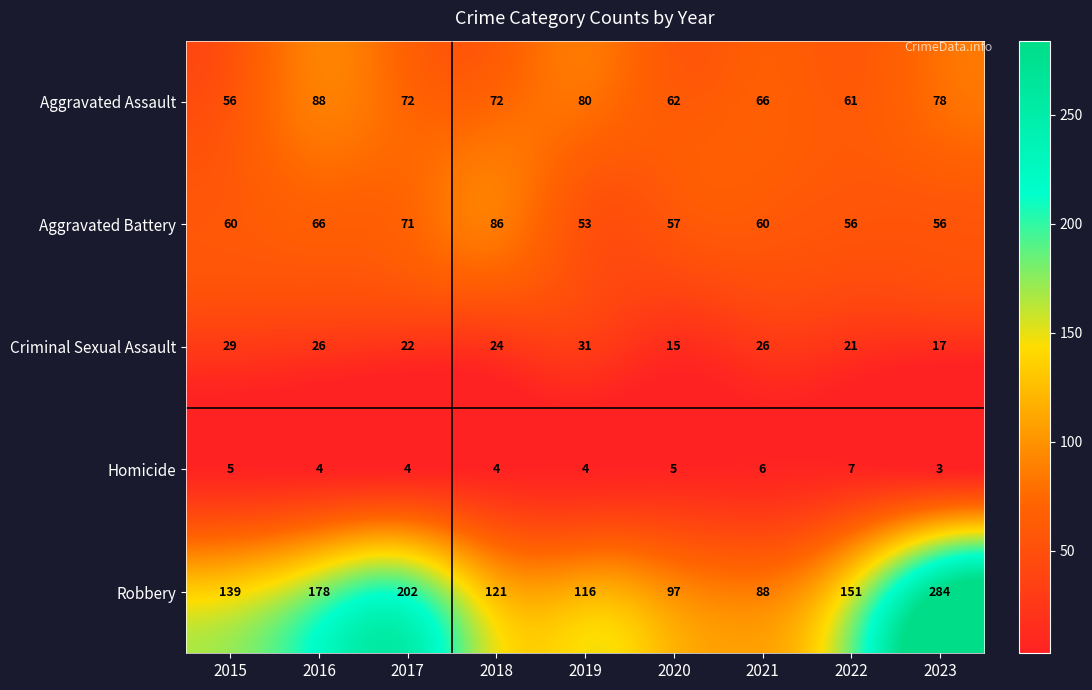

What is the smallest value displayed?

3